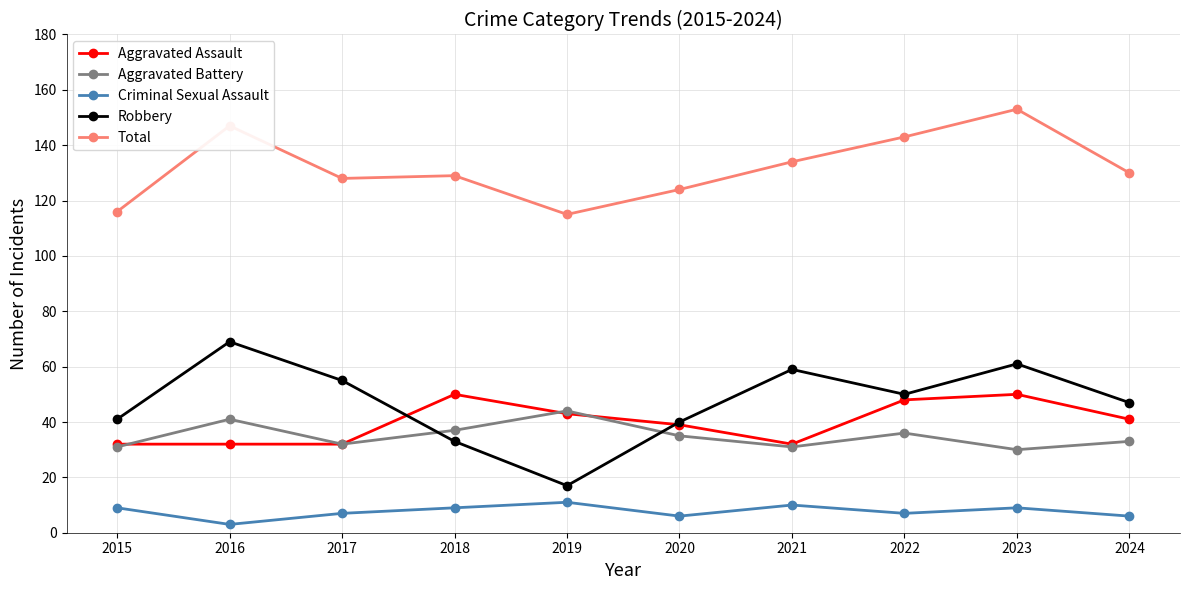

True or false: Criminal Sexual Assault and Aggravated Assault intersect in this chart.

False